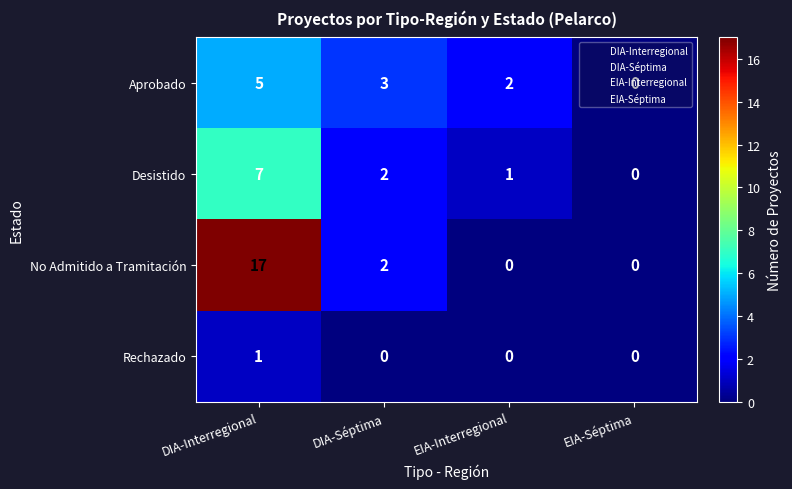

Which series has the largest total across all categories?

No Admitido a Tramitación